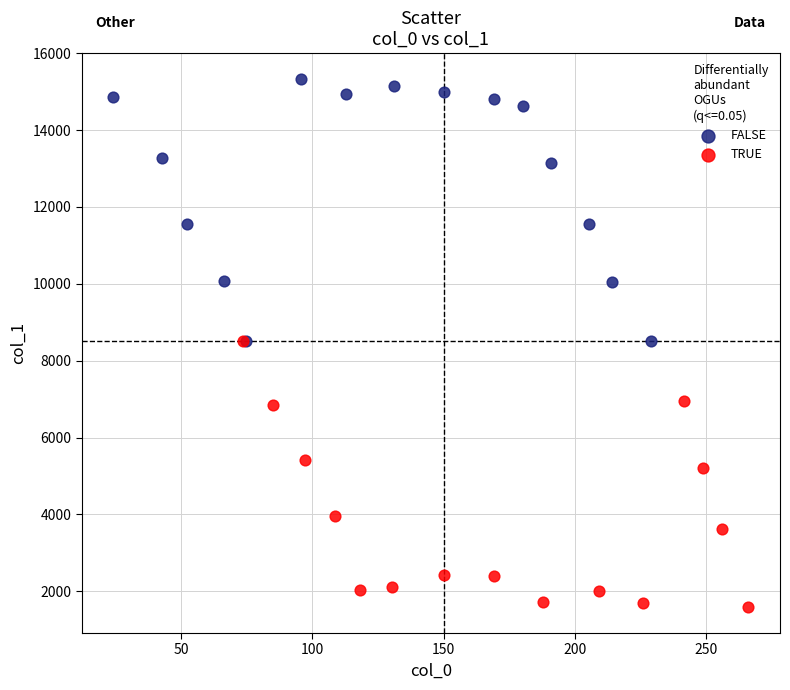

What are all the series names shown in the legend?

FALSE, TRUE